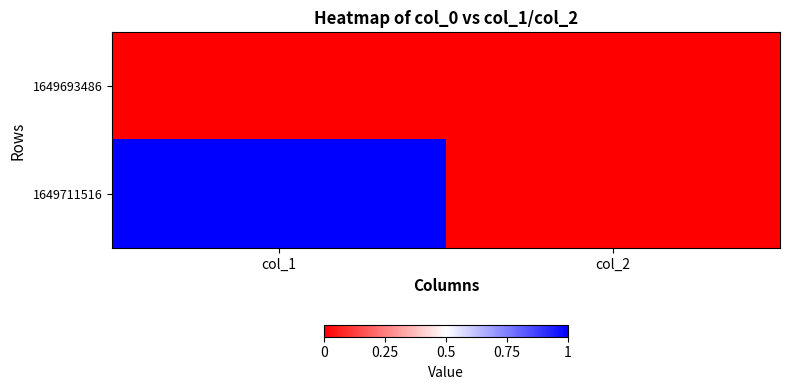

What is the greatest value displayed?

1